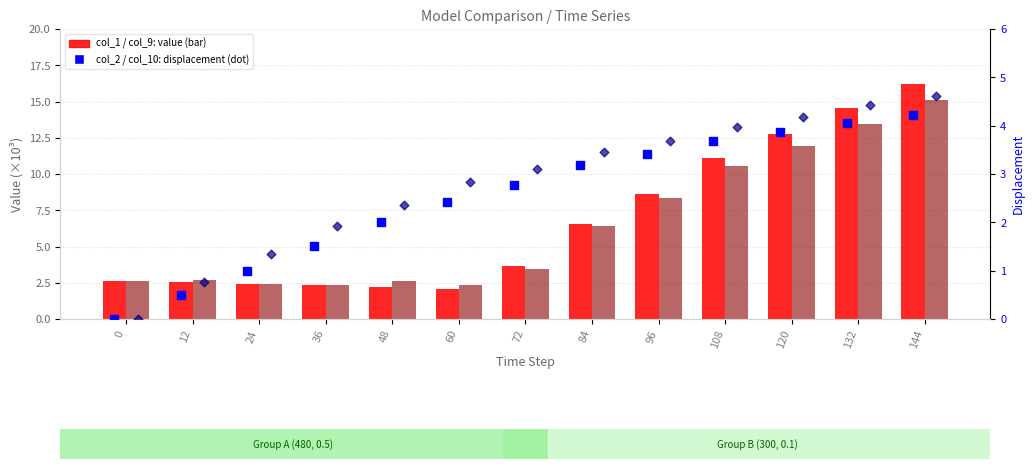

Is the value of col_10 (model B displacement) at 108 greater than the value of col_2 (model A displacement) at 36?

Yes